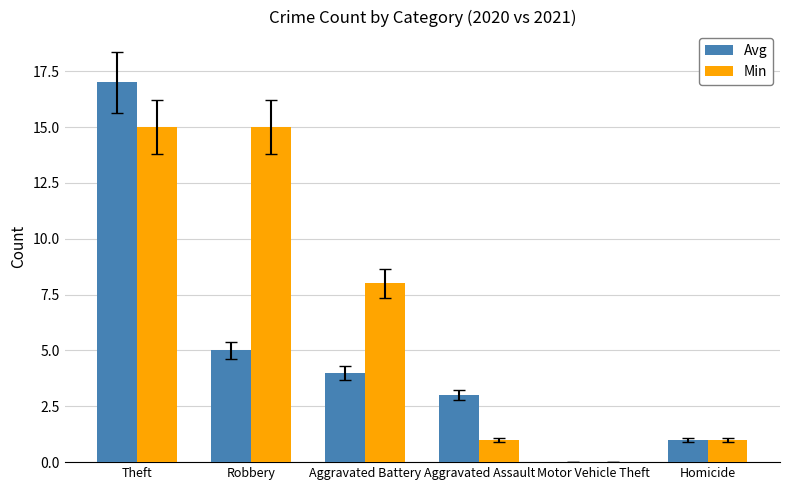

Reading left to right, what are all the values shown in this chart?

Avg: Theft=17	Robbery=5	Aggravated Battery=4	Aggravated Assault=3	Motor Vehicle Theft=0	Homicide=1
Min: Theft=15	Robbery=15	Aggravated Battery=8	Aggravated Assault=1	Motor Vehicle Theft=0	Homicide=1